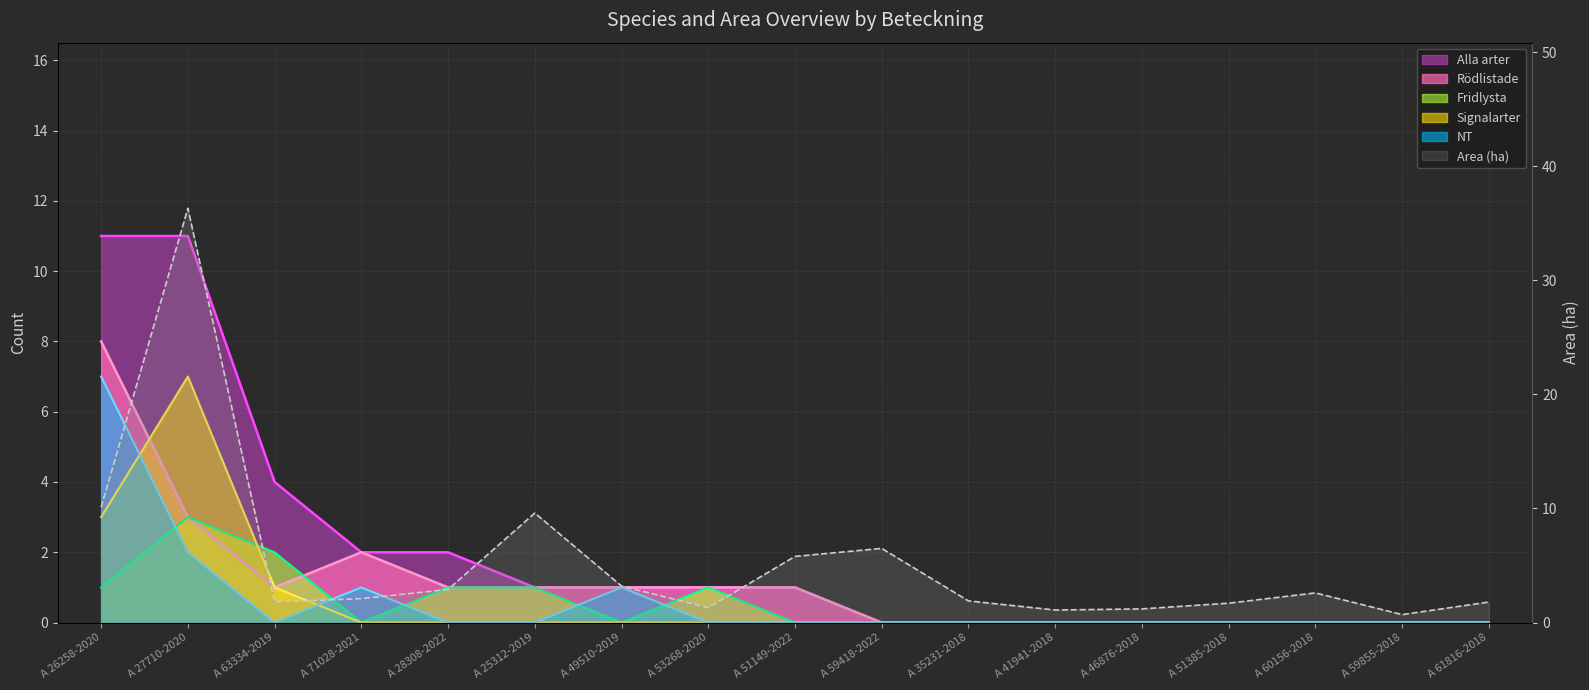

Reading right to left, extract all data points from this chart.

Rödlistade: 0.0	0.0	0.0	0.0	0.0	0.0	0.0	0.0	1.0	1.0	1.0	1.0	1.0	2.0	1.0	3.0	8.0
Fridlysta: 0.0	0.0	0.0	0.0	0.0	0.0	0.0	0.0	0.0	1.0	0.0	1.0	1.0	0.0	2.0	3.0	1.0
Signalarter: 0.0	0.0	0.0	0.0	0.0	0.0	0.0	0.0	0.0	0.0	0.0	0.0	0.0	0.0	1.0	7.0	3.0
NT: 0.0	0.0	0.0	0.0	0.0	0.0	0.0	0.0	0.0	0.0	1.0	0.0	0.0	1.0	0.0	2.0	7.0
Alla arter: 0.0	0.0	0.0	0.0	0.0	0.0	0.0	0.0	1.0	1.0	1.0	1.0	2.0	2.0	4.0	11.0	11.0
Area (ha): 1.8	0.7	2.6	1.7	1.2	1.1	1.9	6.5	5.8	1.3	3.2	9.6	2.9	2.1	1.8	36.3	10.1